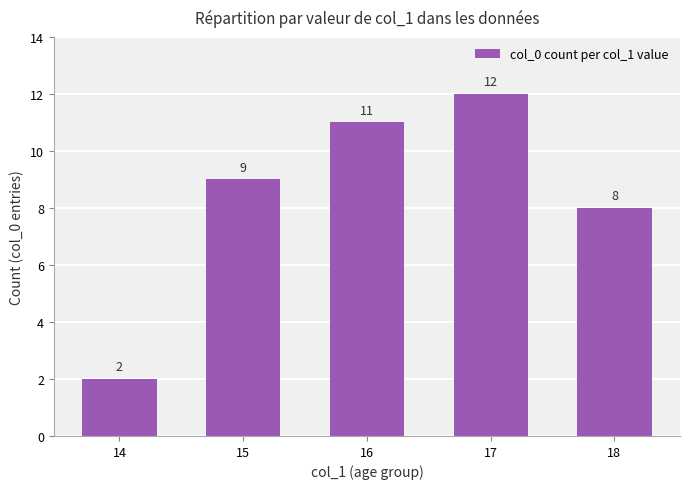

Are the bars grouped side by side (vs. stacked)?

No